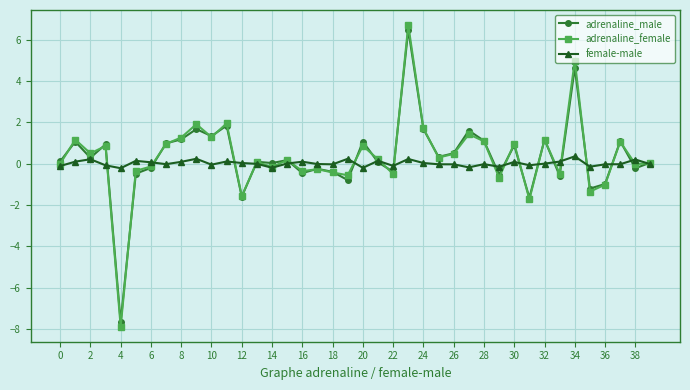

True or false: female-male has more than 2 points higher than both neighbors.

True